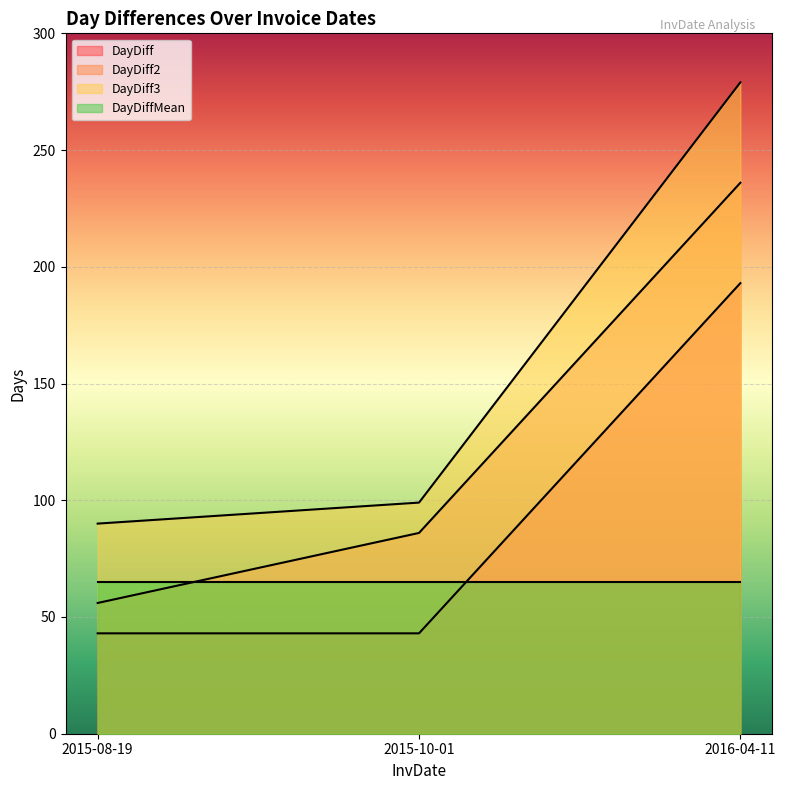

How many series are shown in this chart?

4